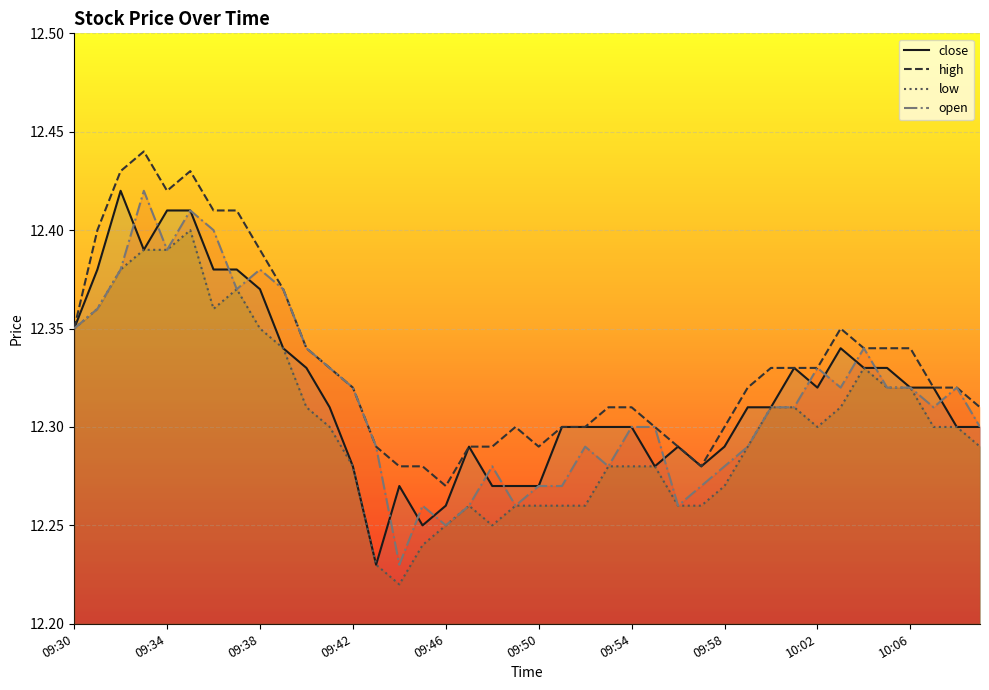

Does the chart display data point markers on the line(s)?

No